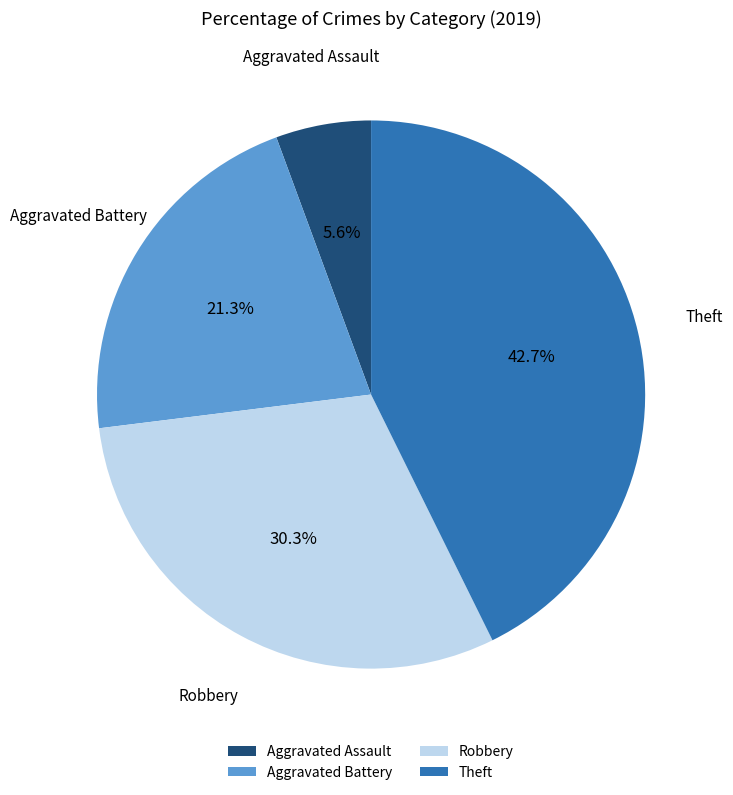

How many segments does this pie chart have?

4